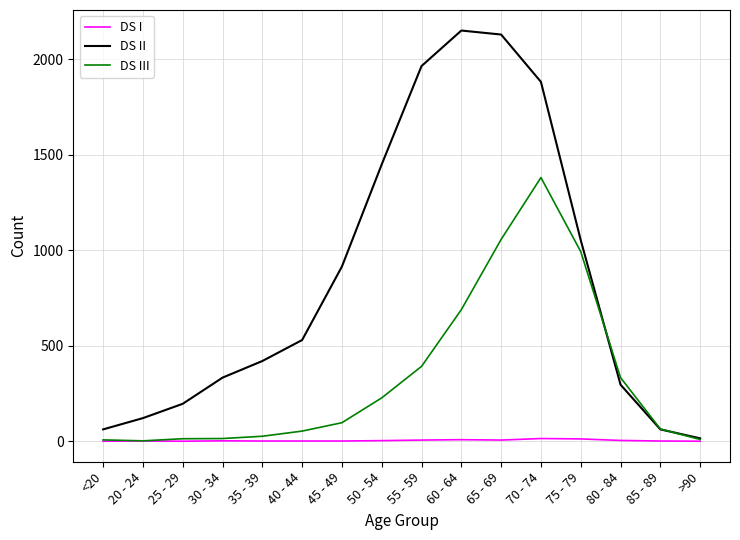

True or false: DS II has more than 2 interior local peaks.

False